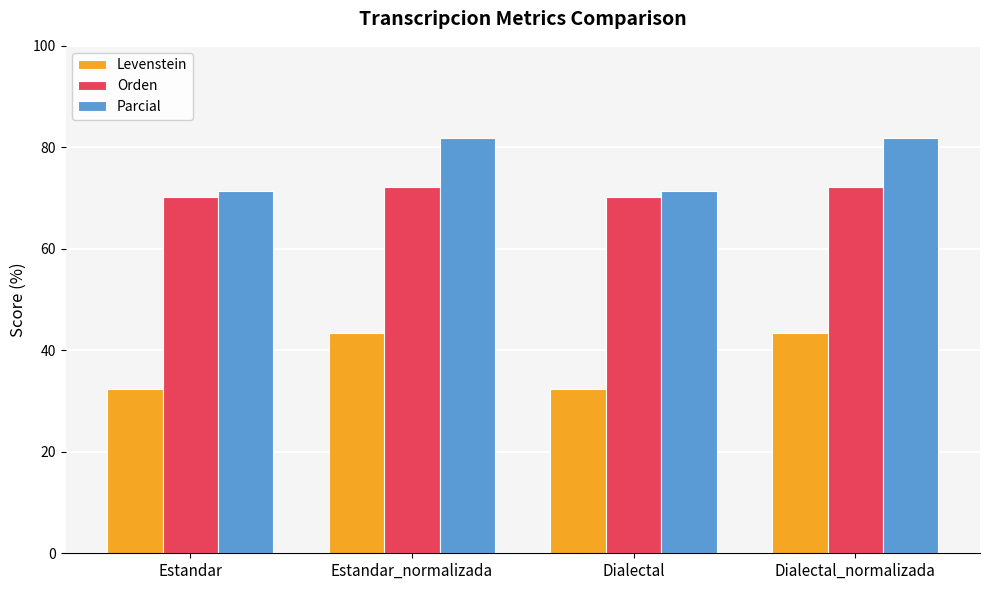

Between Estandar_normalizada and Dialectal, which series saw the biggest shift?

Levenstein